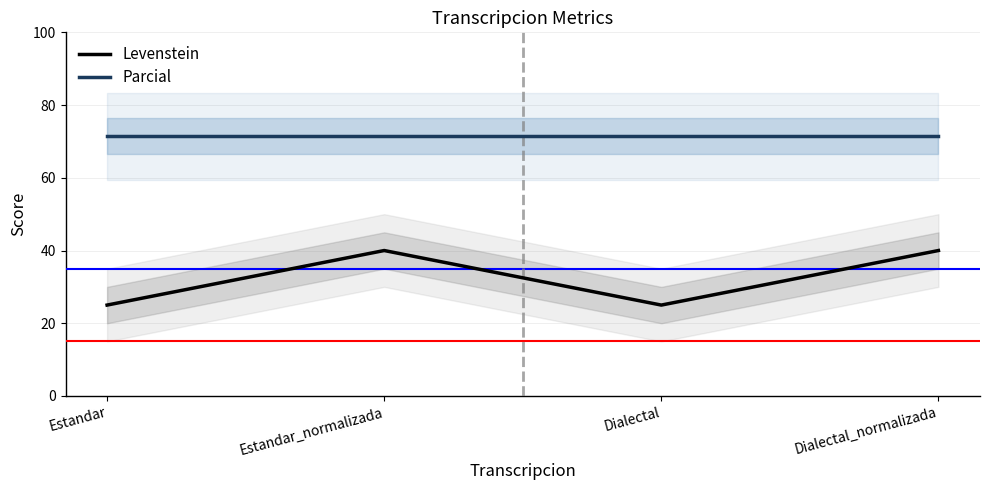

Reading left to right, extract all data points from this chart.

Levenstein: Estandar=25.0	Estandar_normalizada=40.0	Dialectal=25.0	Dialectal_normalizada=40.0
Parcial: Estandar=71.4	Estandar_normalizada=71.4	Dialectal=71.4	Dialectal_normalizada=71.4